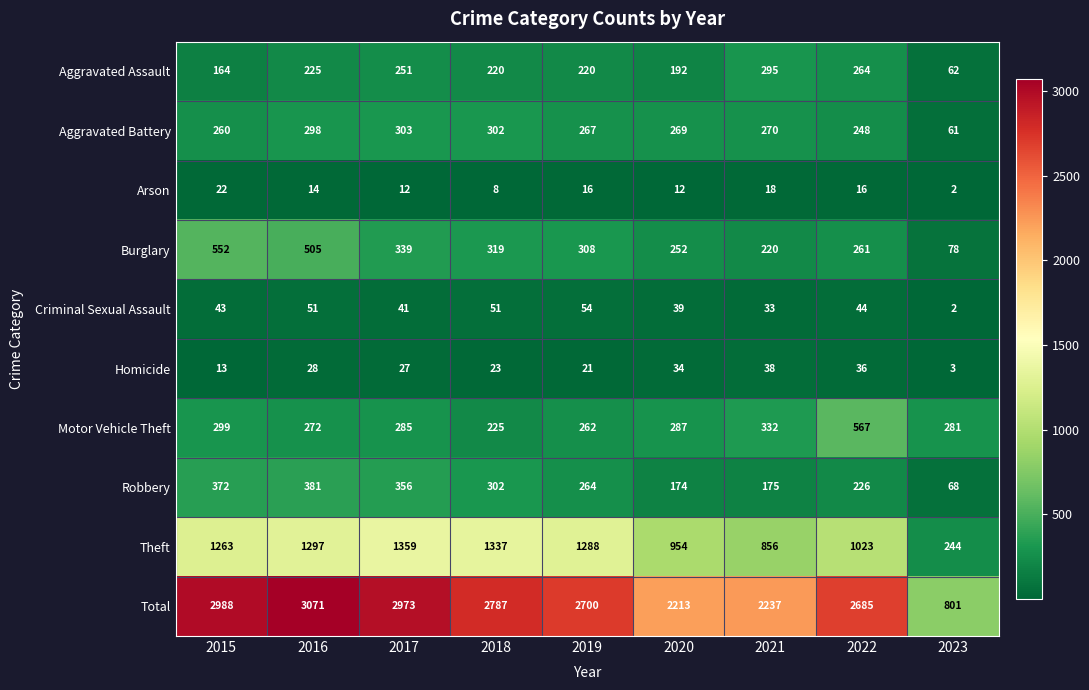

Where does the Total series first go above 2700?

2015